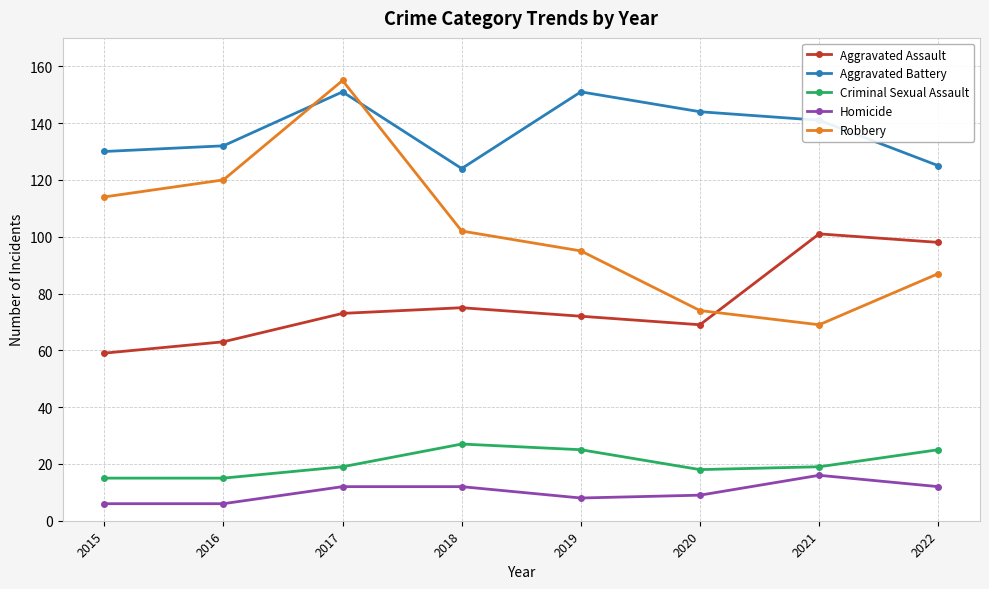

How many Homicide values are between 8 and 12?

5